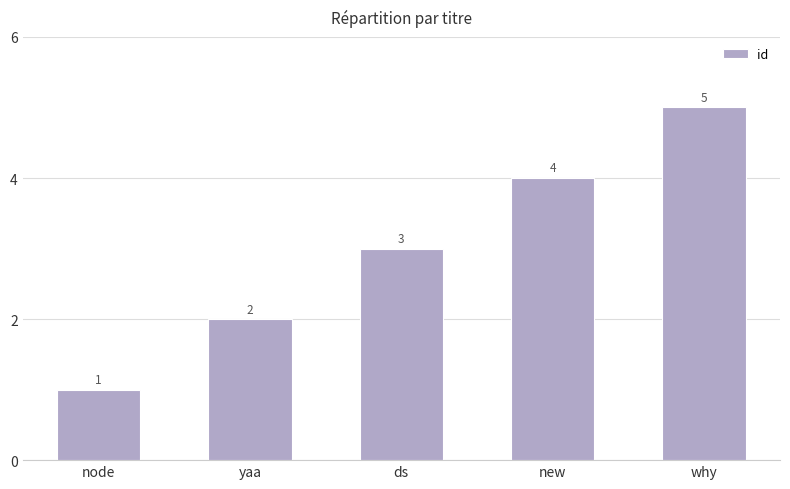

Approximately how many times larger is the value at node compared to ds?

0.3